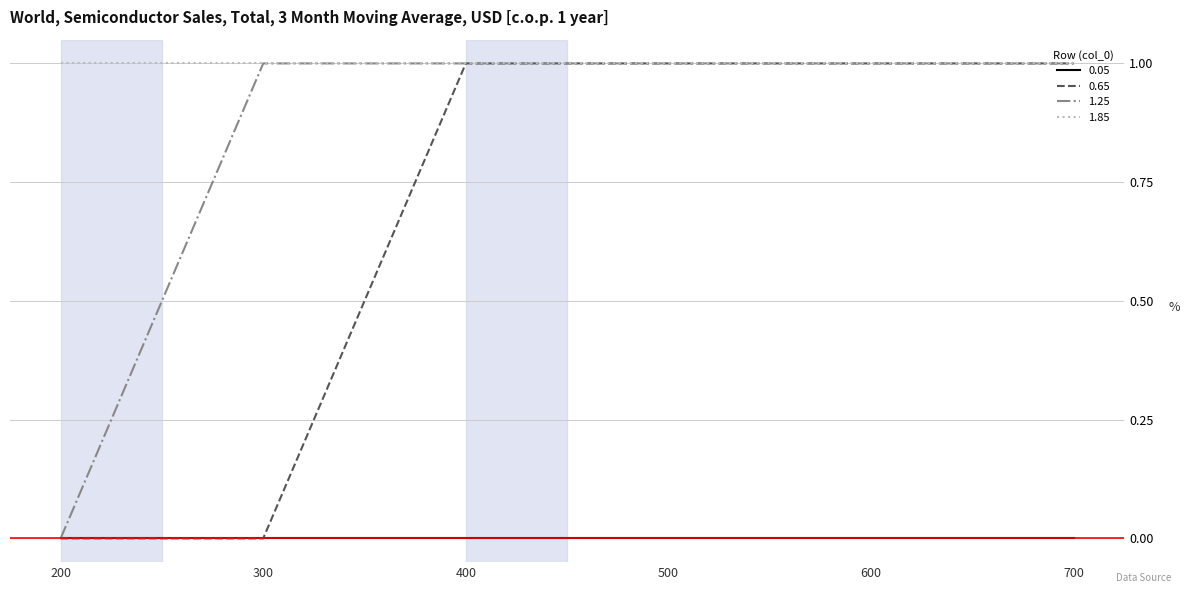

Which series changed the most between 200 and 300?

1.25